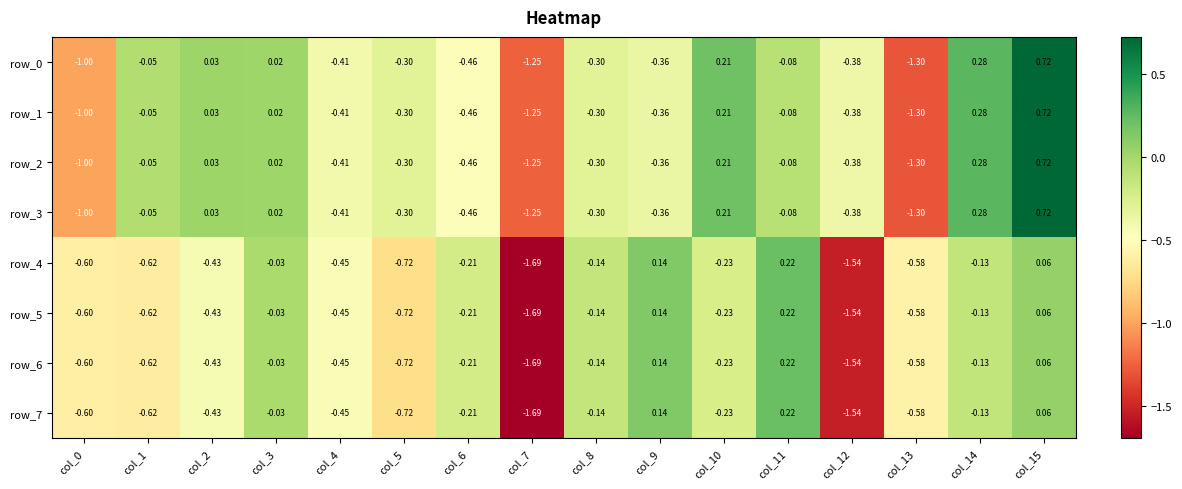

Which label corresponds to the smallest value in the chart?

col_7